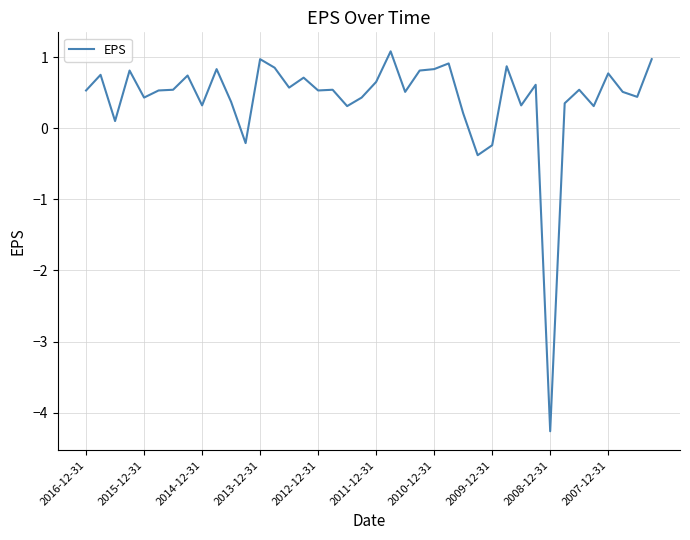

What is the minimum value shown in the chart?

-4.3